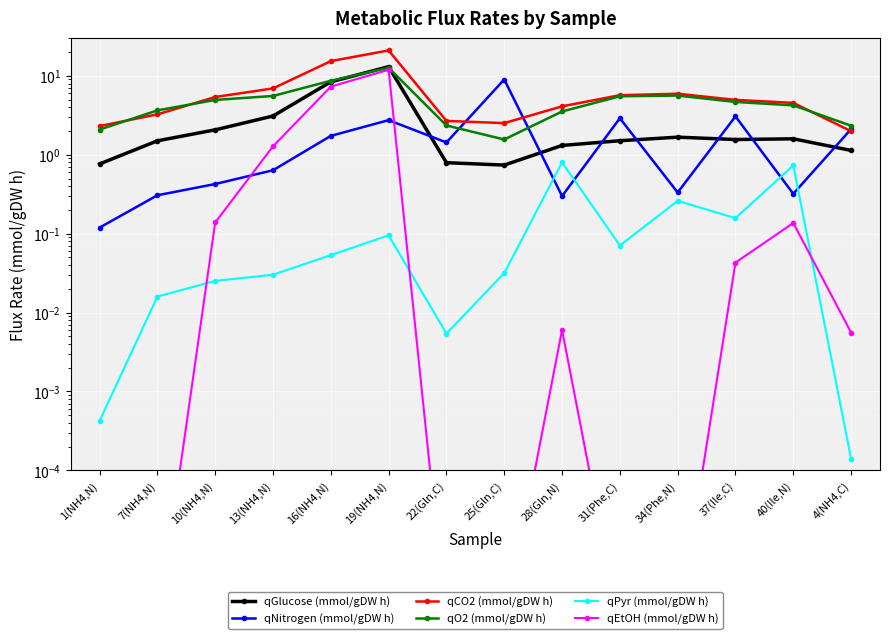

Is this an area chart (filled region under the line)?

No